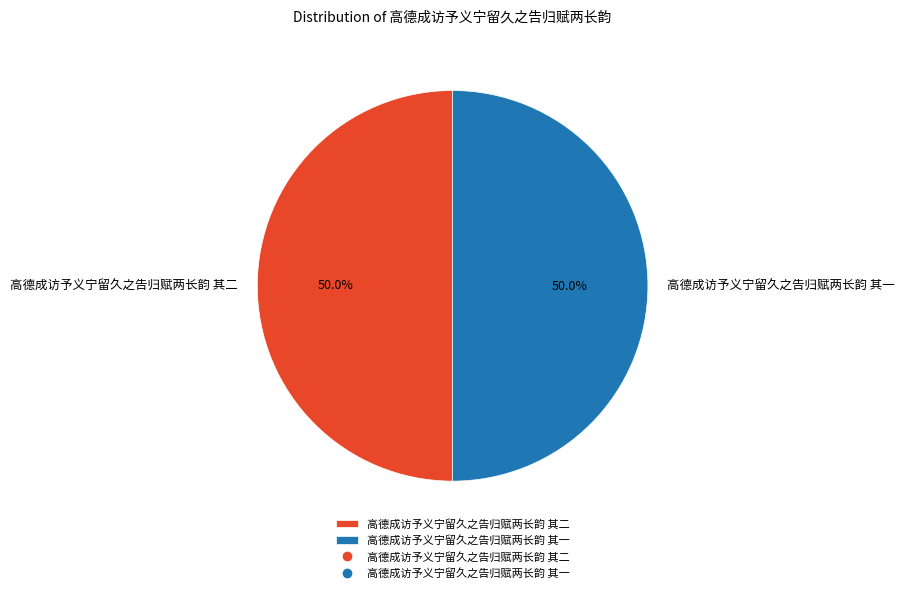

Is it true that 高德成访予义宁留久之告归赋两长韵 其一 is 50% of the pie?

True